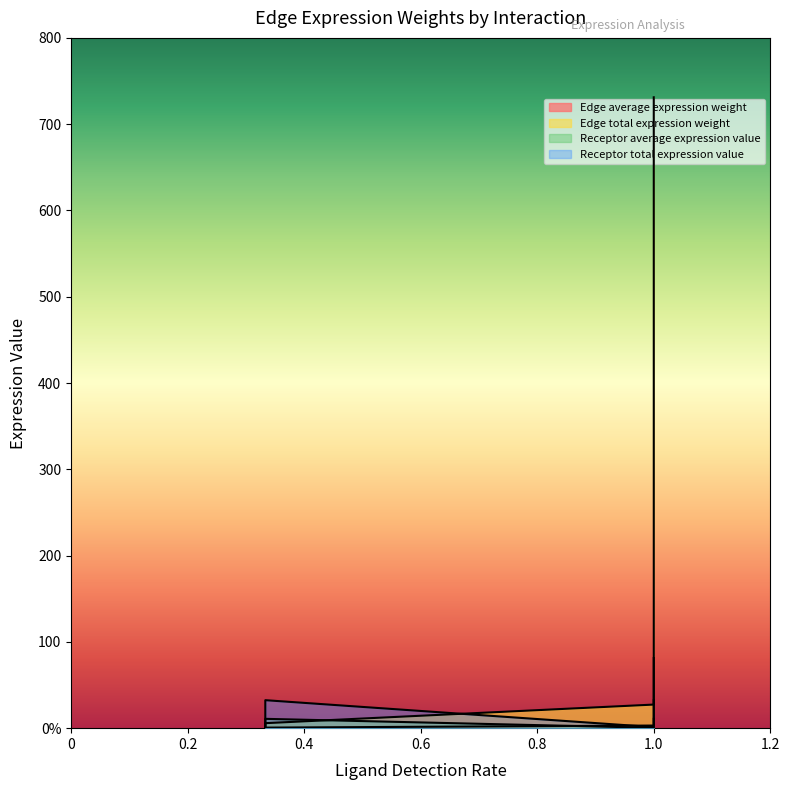

True or false: Receptor total expression value and Receptor average expression value cross at least once.

False